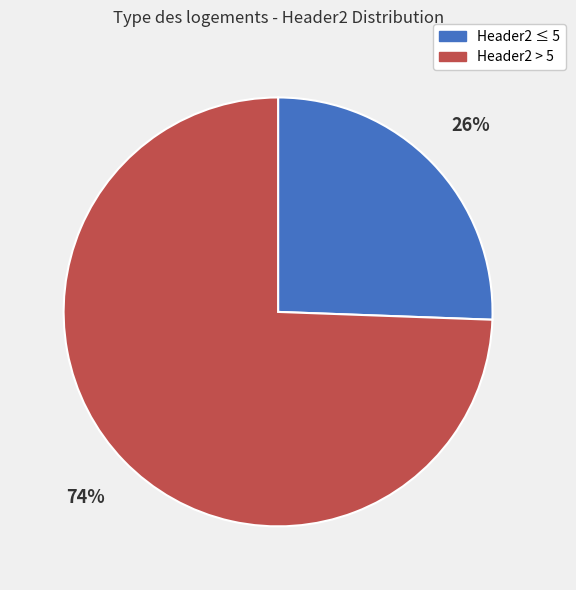

Count the number of slices in the pie.

2